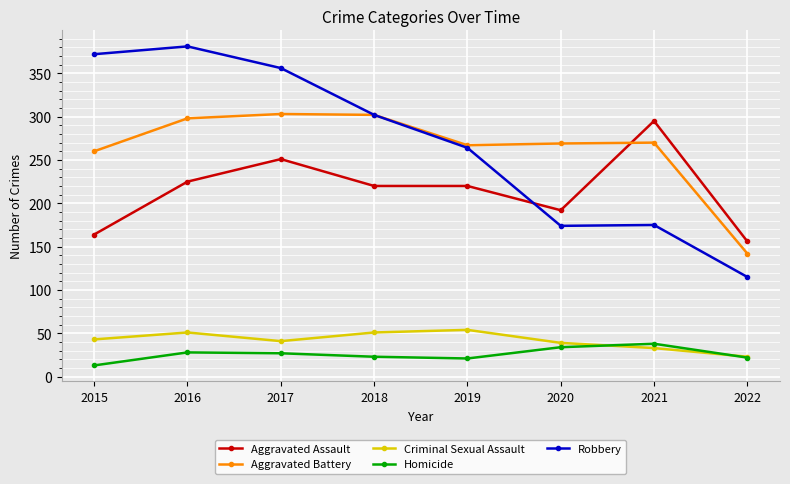

Between 2015 and 2022, which series saw the biggest shift?

Robbery